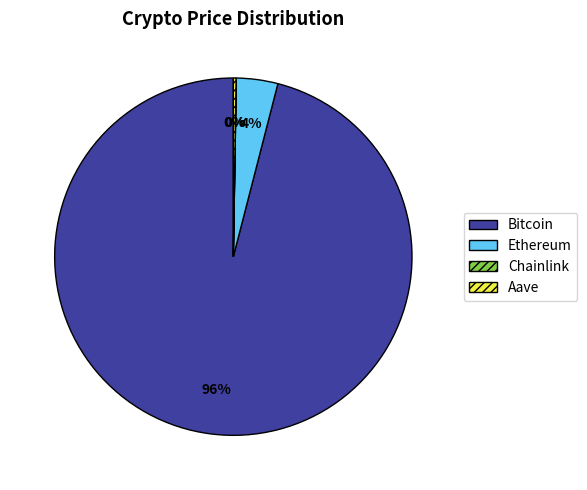

To the nearest percent, what is the average slice percentage?

25%